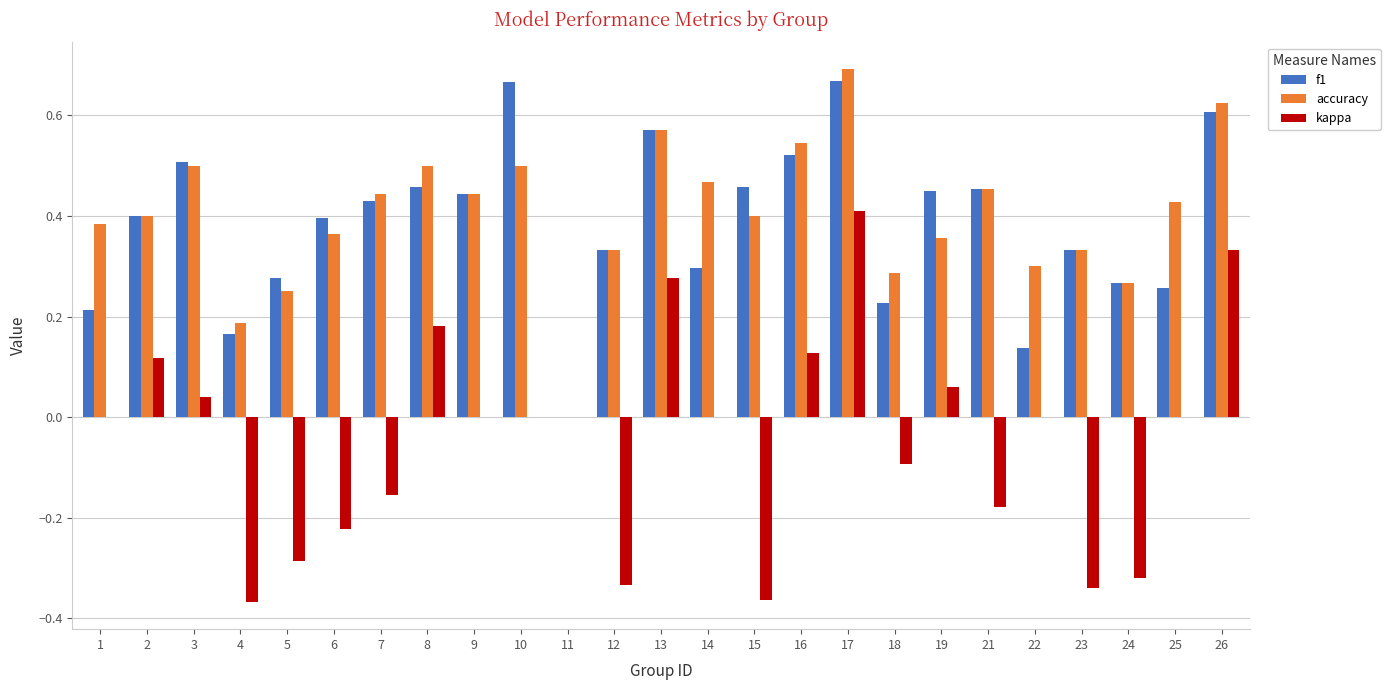

At which label is f1 closest to 0?

11